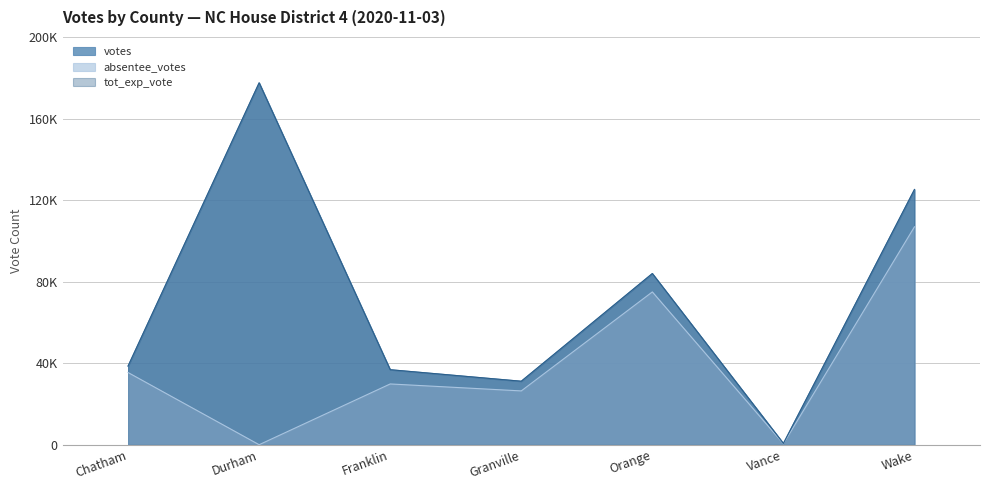

In votes, how many points are higher than both neighbors (excluding endpoints)?

2